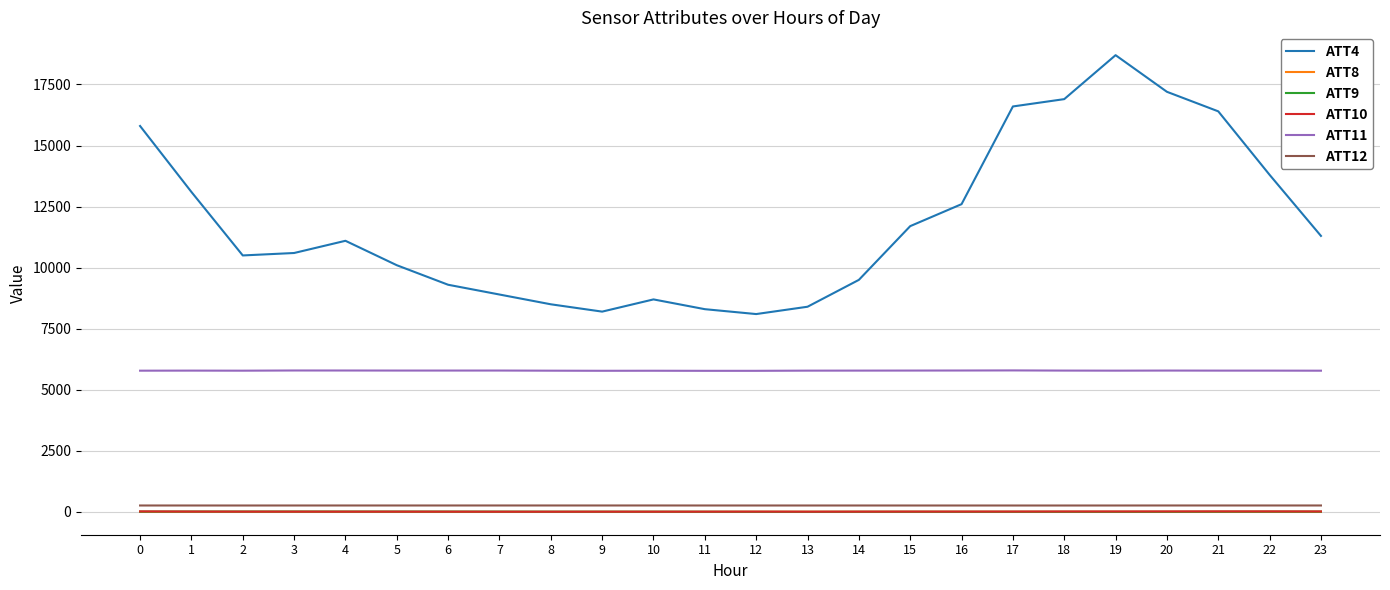

True or false: ATT12 and ATT4 intersect in this chart.

False